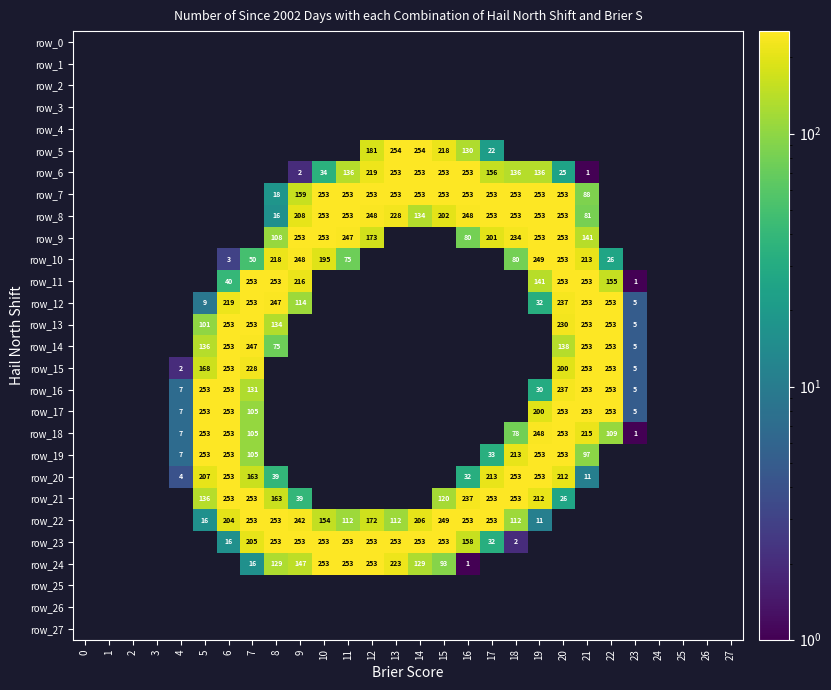

How many categories are shown in the chart?

28